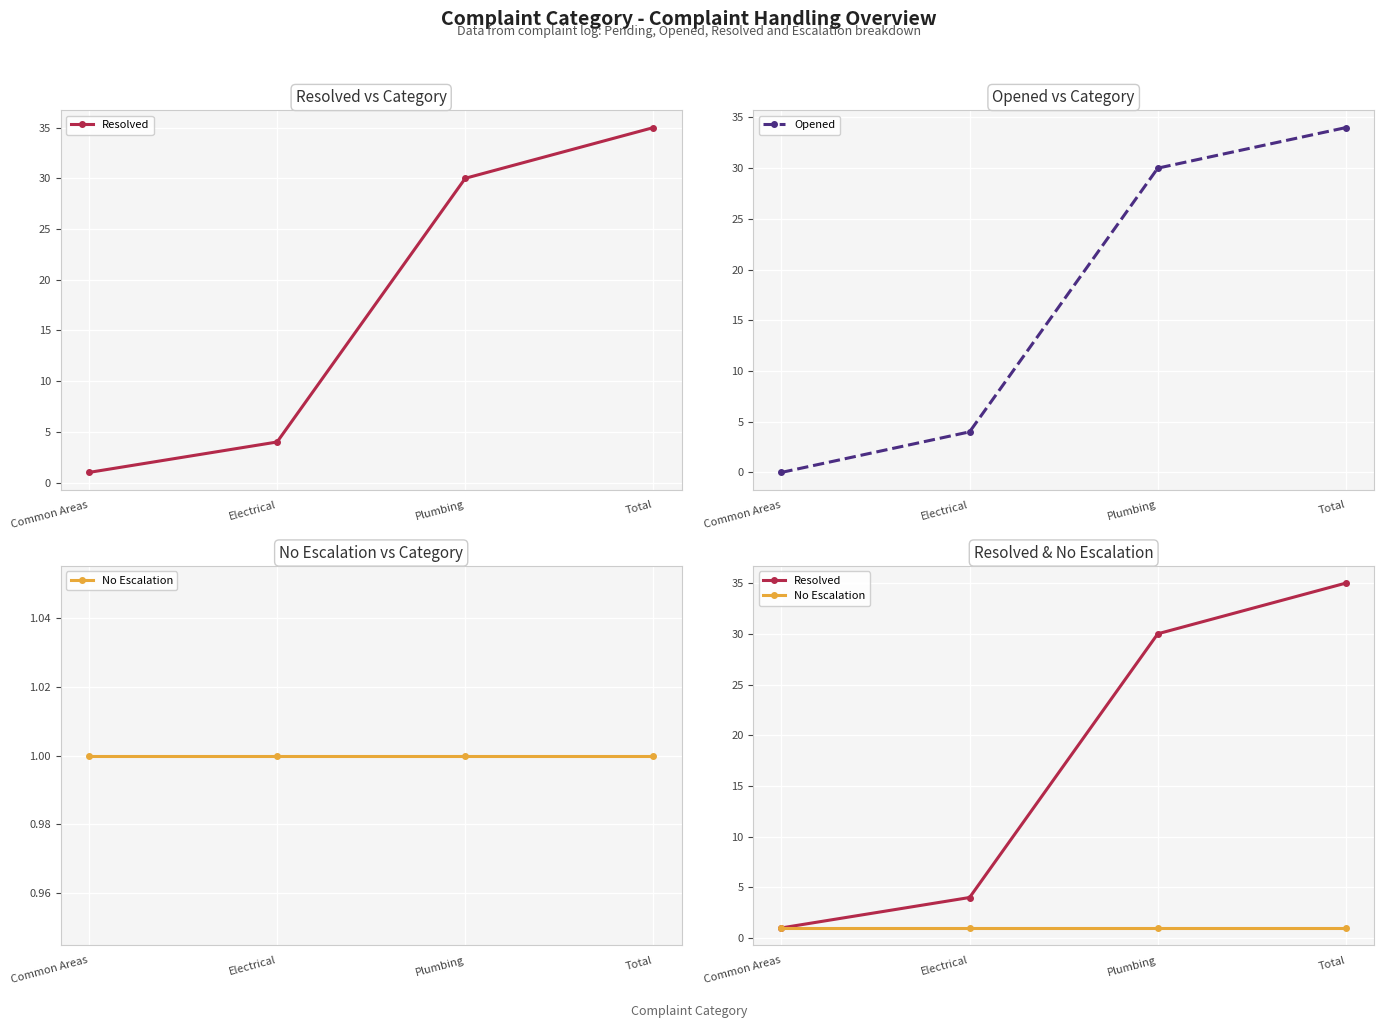

Where is Opened nearest to the value 17?

Electrical